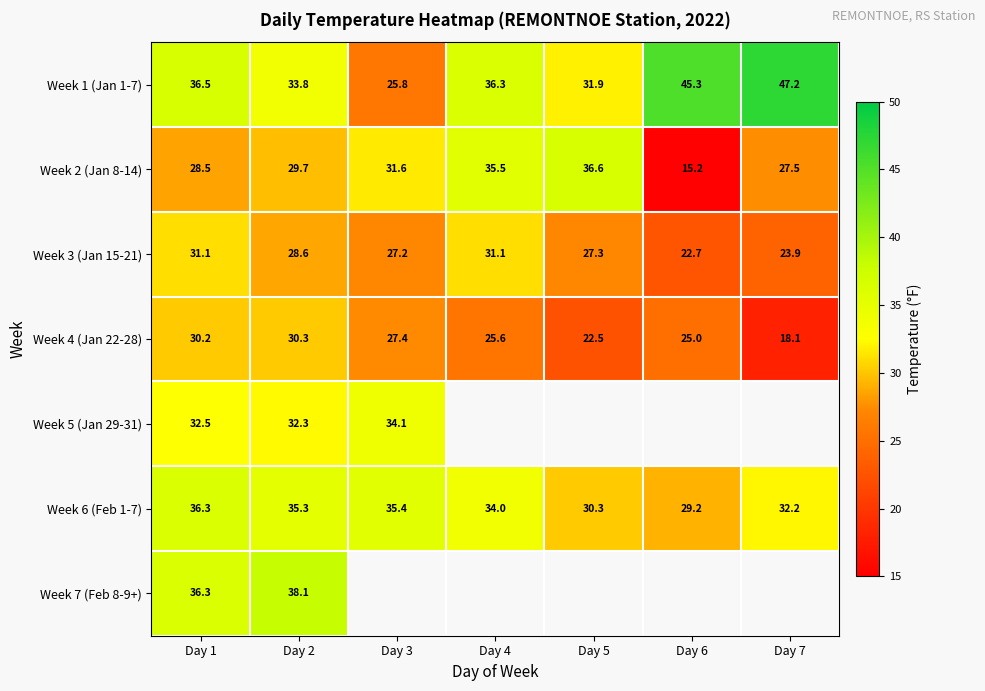

What is the total value across all series at Day 1?

231.4